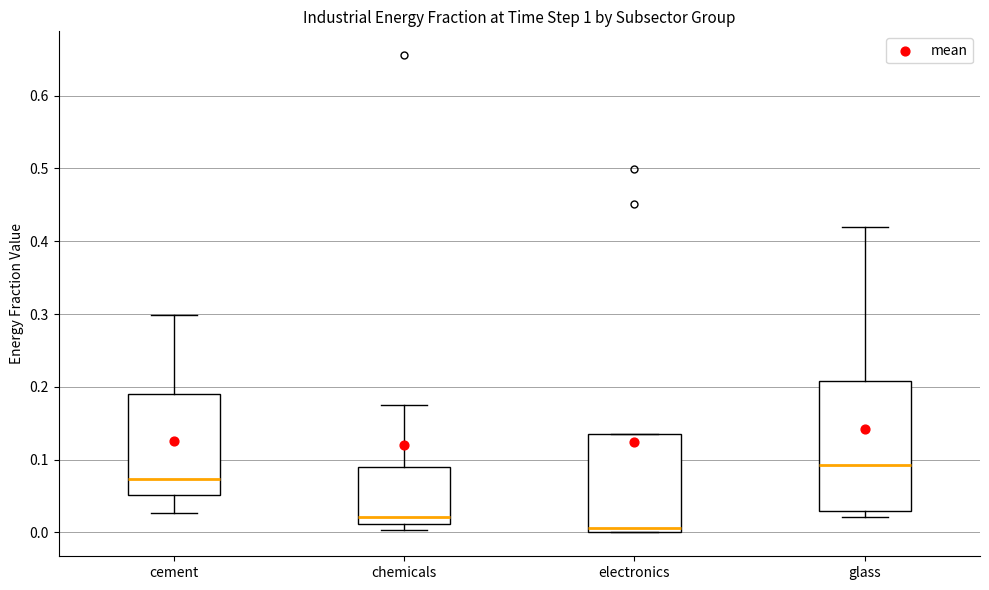

Reading left to right, transcribe this box plot: for each box, give where its median line is, the range the box spans, and where its two whiskers end, as read against the y-axis. The values are not printed on the chart, so give them approximately, as read against the axis.

cement: median 0.07, box 0.05 to 0.19, whiskers 0.03 to 0.30
chemicals: median 0.02, box 0.01 to 0.09, whiskers 0.00 to 0.17
electronics: median 0.01, box 0.00 to 0.14, whiskers 0.00 to 0.14
glass: median 0.09, box 0.03 to 0.21, whiskers 0.02 to 0.42